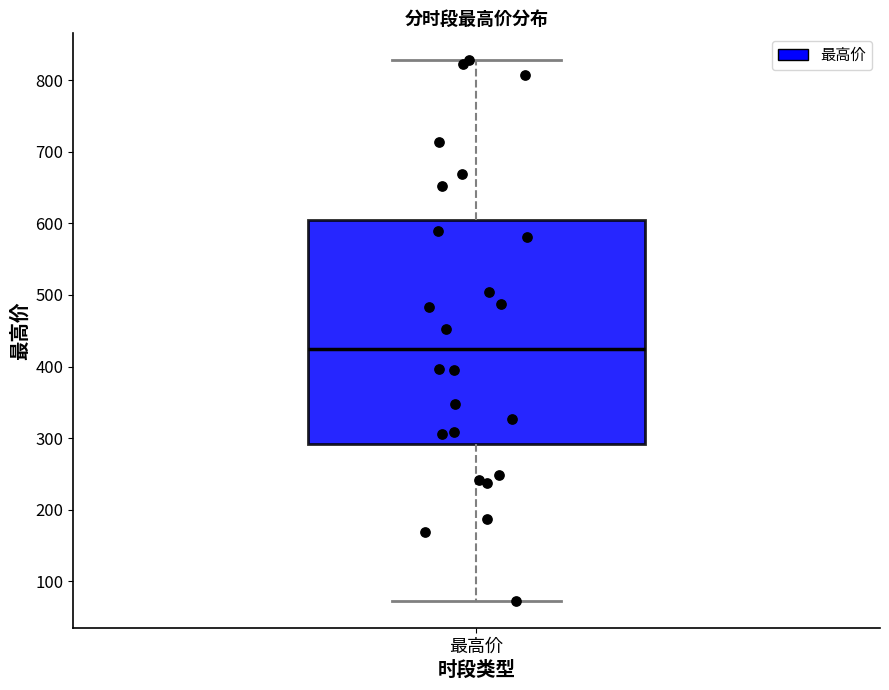

Read this box plot against the y-axis: the position of the median line, the range covered by the box, and the ends of both whiskers. The values are not printed on the chart, so give them approximately, as read against the axis.

median 420, box 290 to 610, whiskers 70 to 830